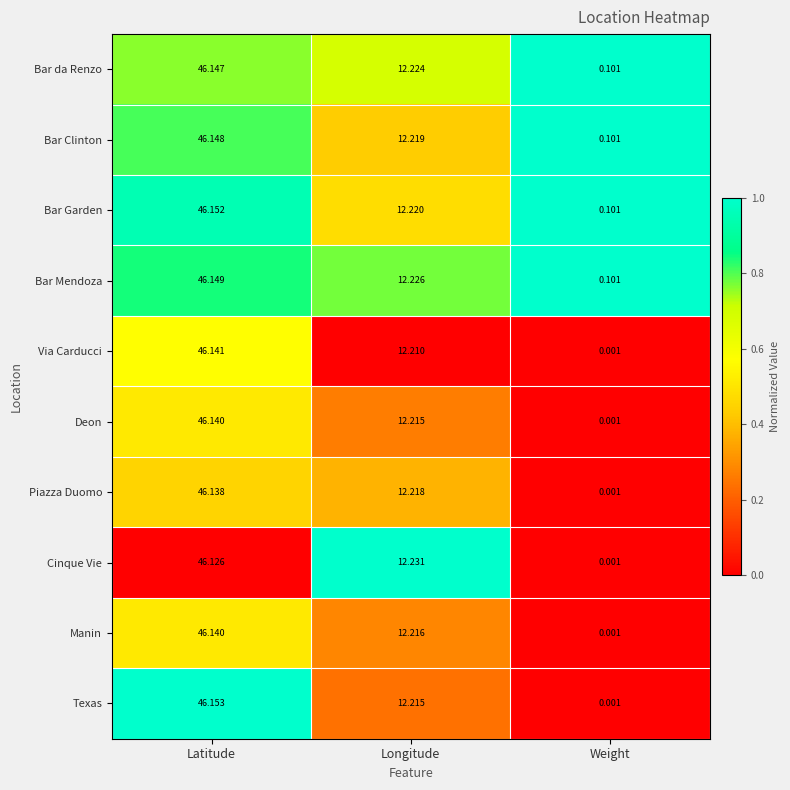

Which series has the largest total across all categories?

Bar Mendoza